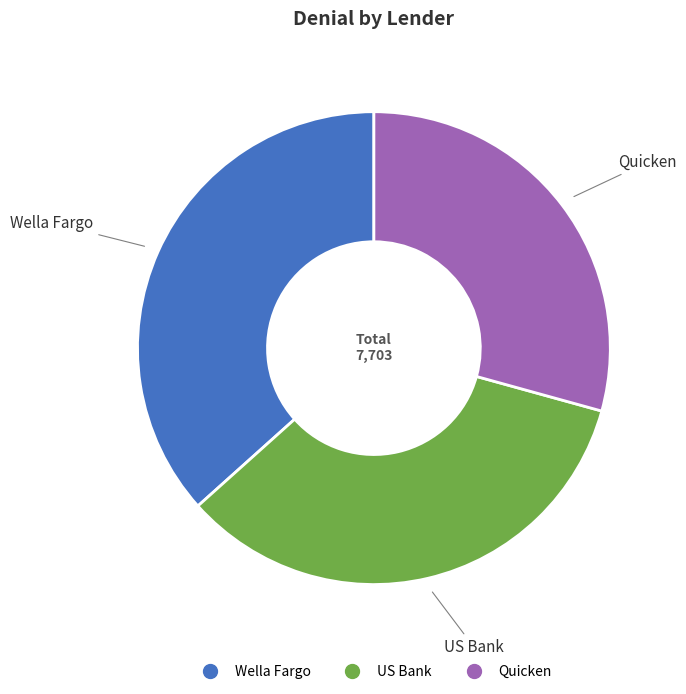

Which slice is the largest?

Wella Fargo